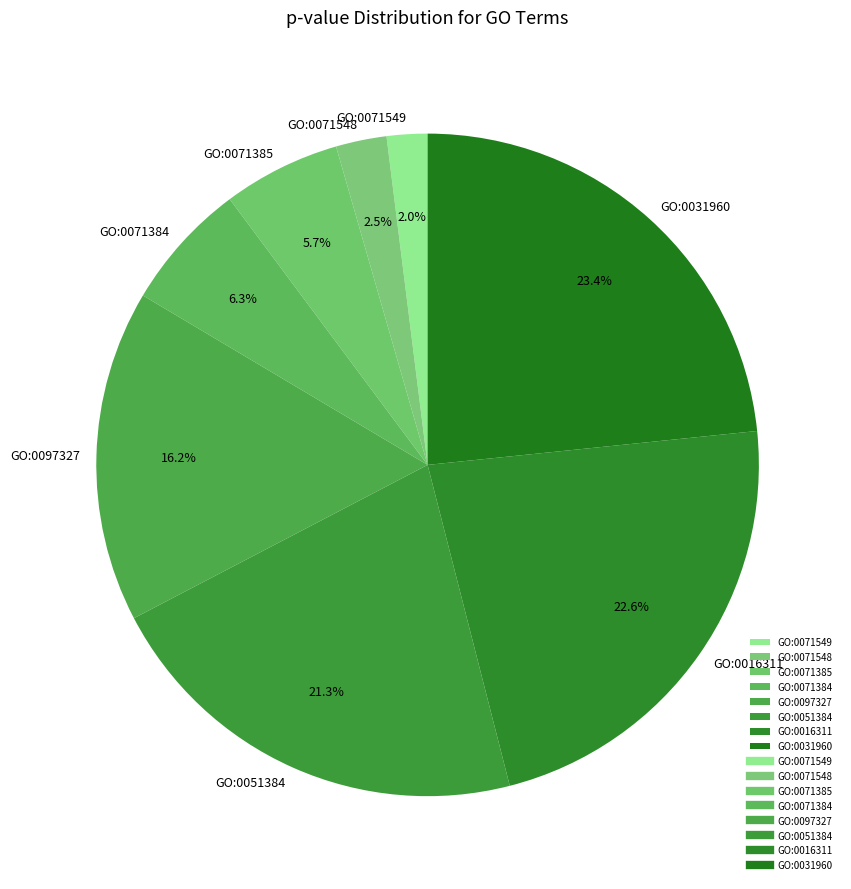

Is the sum of GO:0051384 and GO:0071385 greater than half?

No